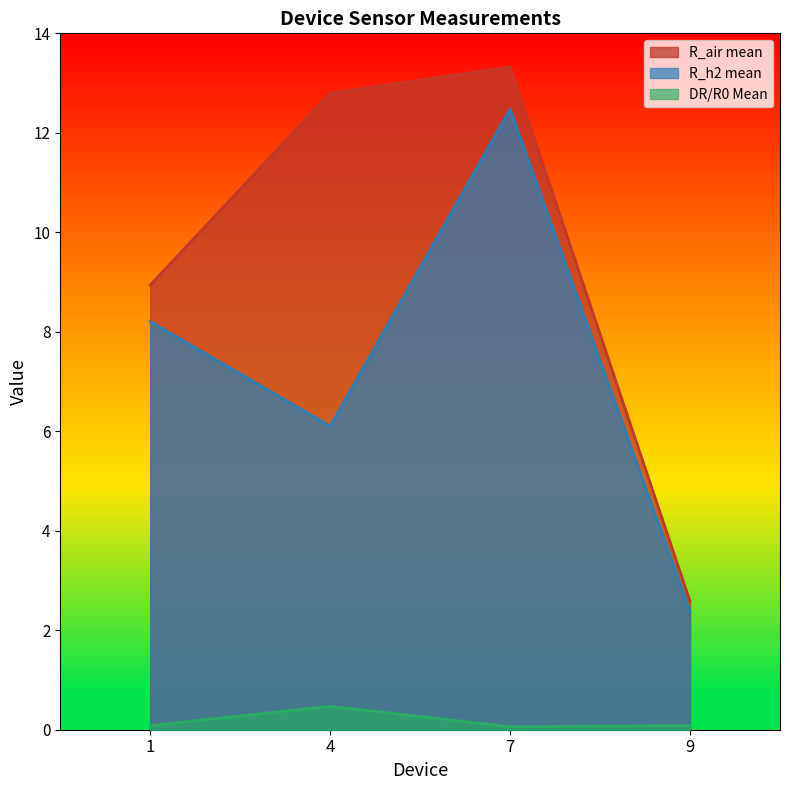

The value of R_h2 mean at 7 is 5.6. True or false?

False